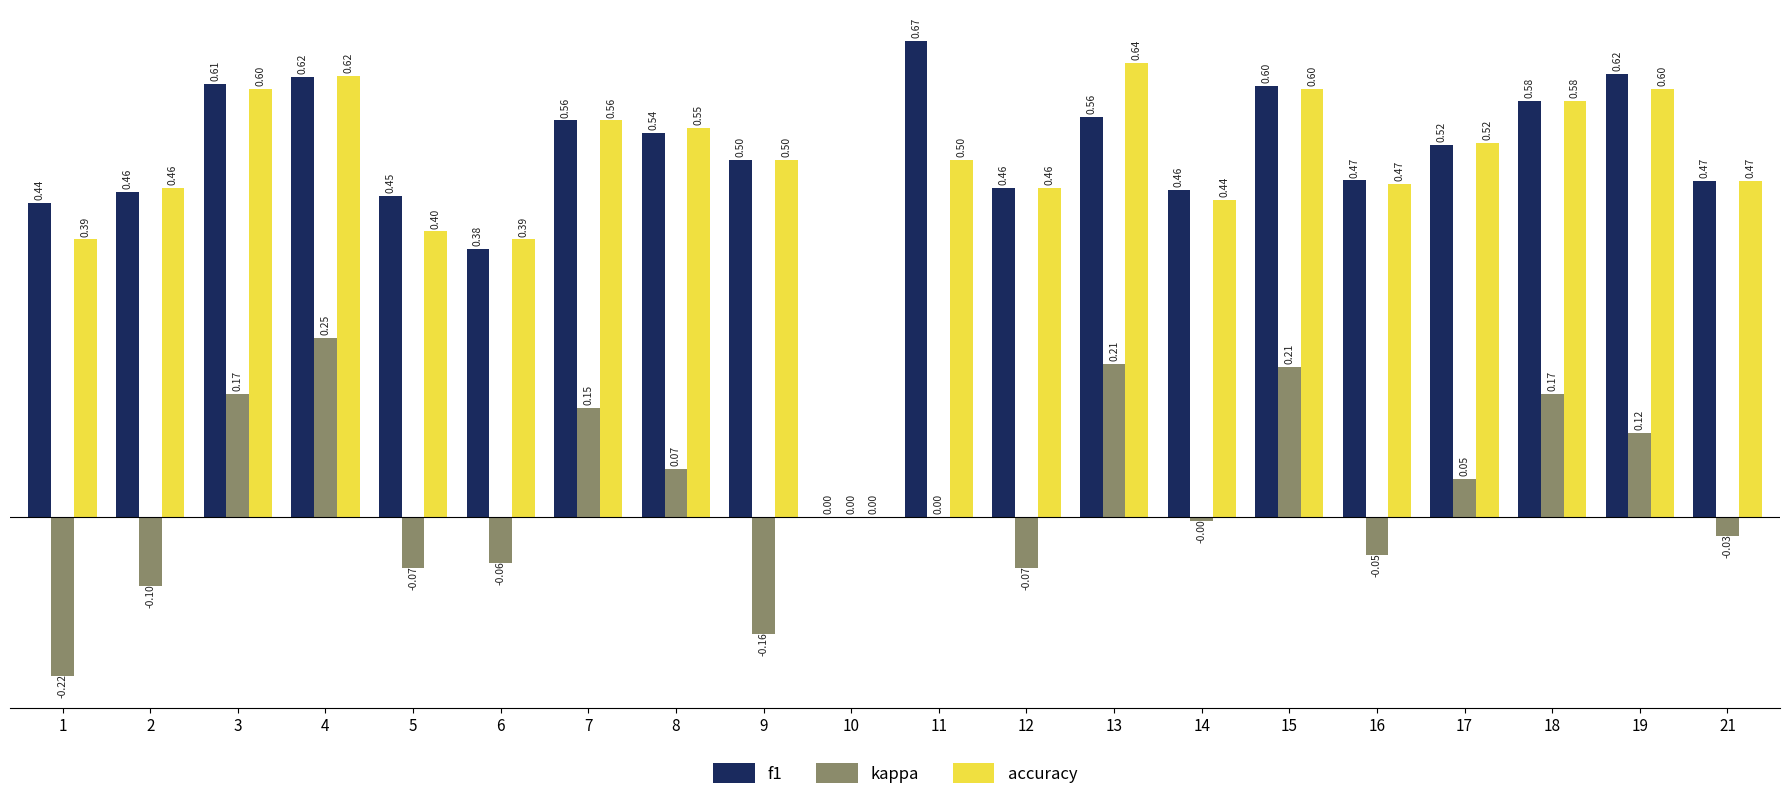

What are all the series names shown in the legend?

f1, kappa, accuracy